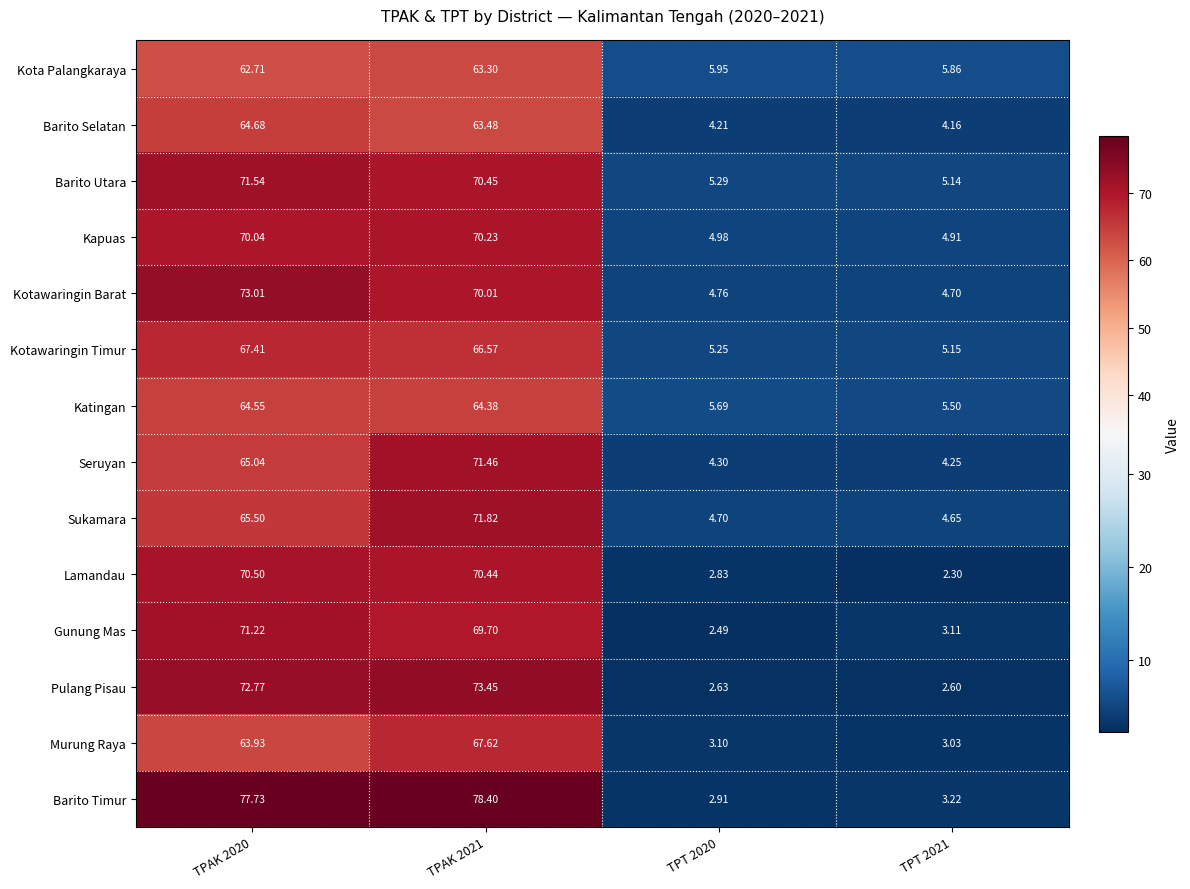

Is the value of Gunung Mas at TPAK 2021 greater than the value of Kotawaringin Timur at TPT 2021?

Yes